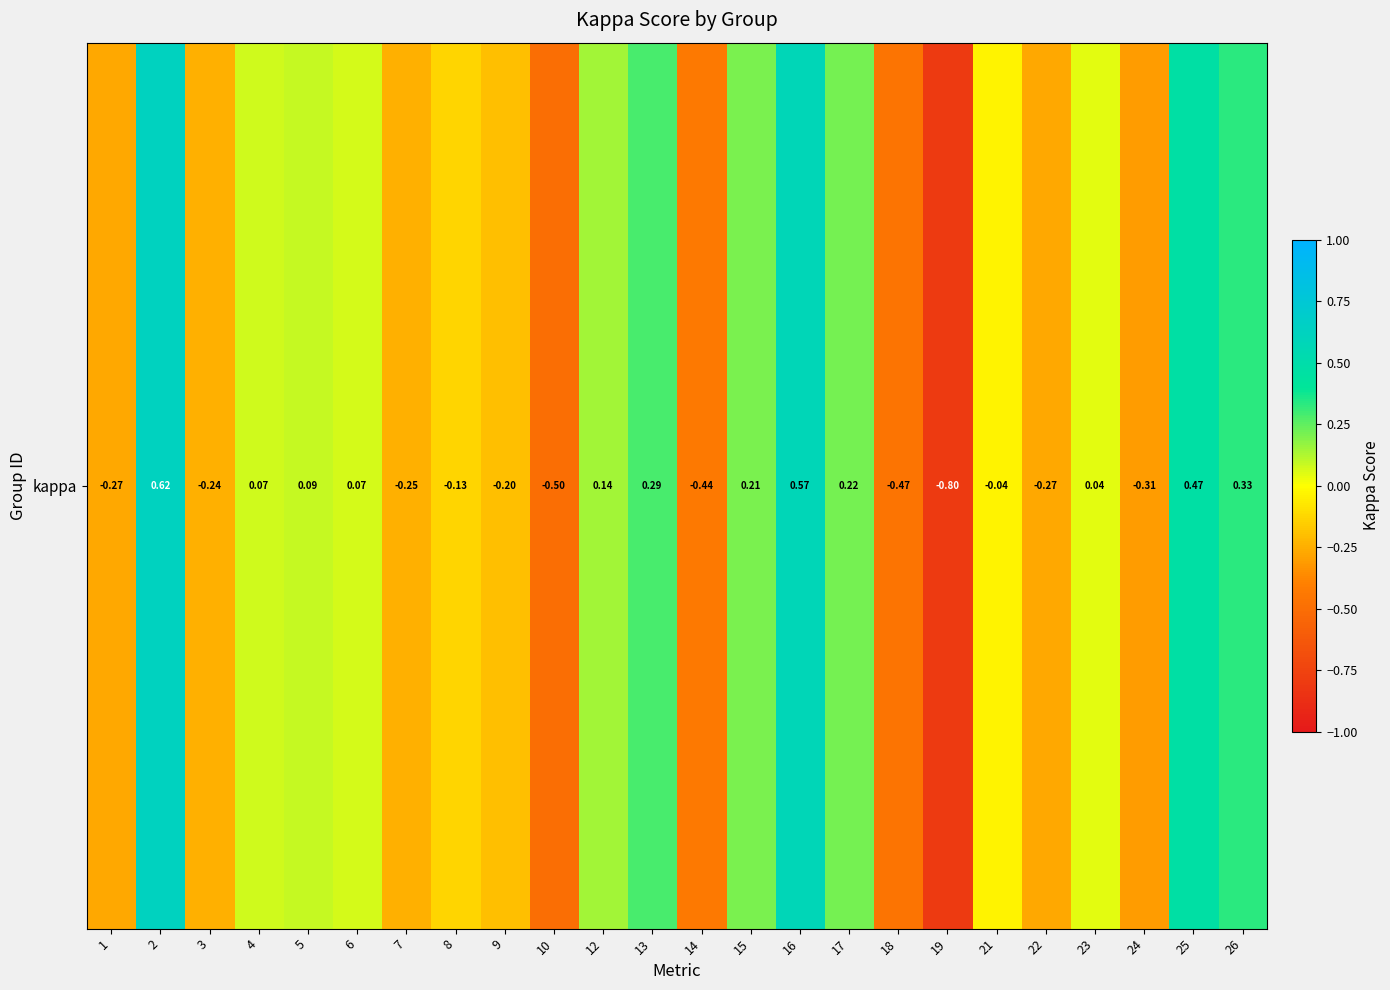

Rank the categories by value from lowest to highest.

19, 10, 18, 14, 24, 1, 22, 7, 3, 9, 8, 21, 23, 6, 4, 5, 12, 15, 17, 13, 26, 25, 16, 2